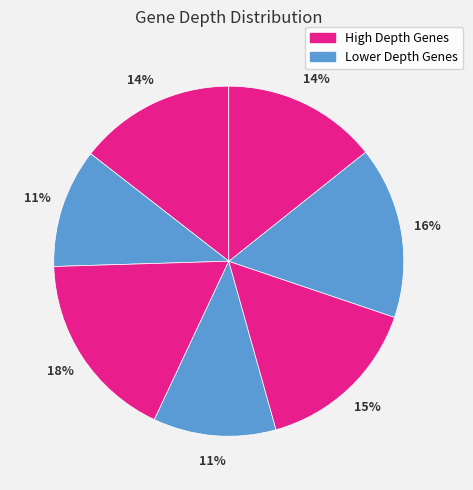

Count the number of slices in the pie.

7